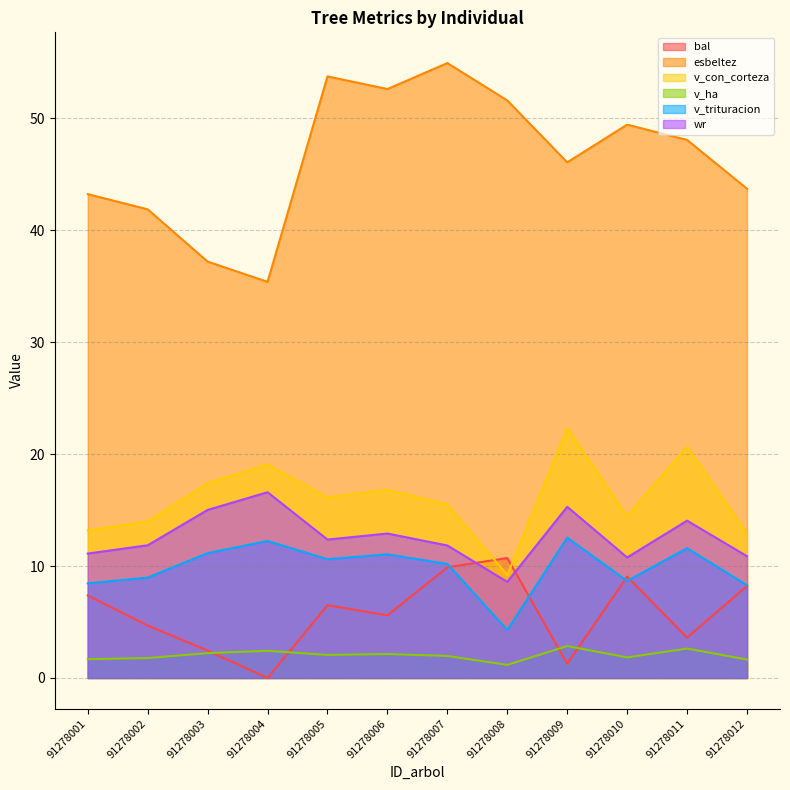

What is the difference between the wr values at 91278008 and 91278012?

2.3